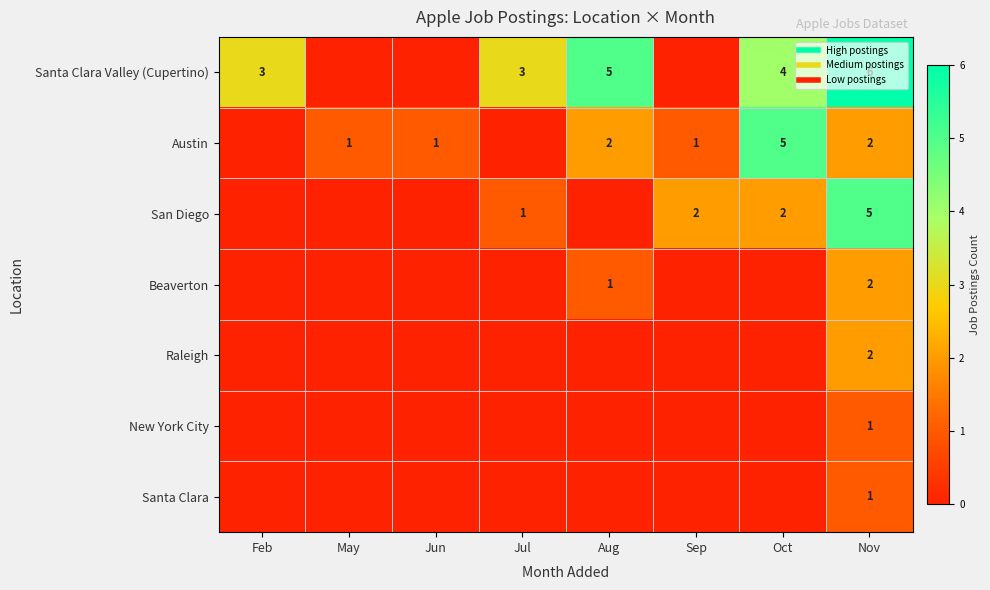

What is the difference between the maximum and minimum values in the Beaverton series?

2